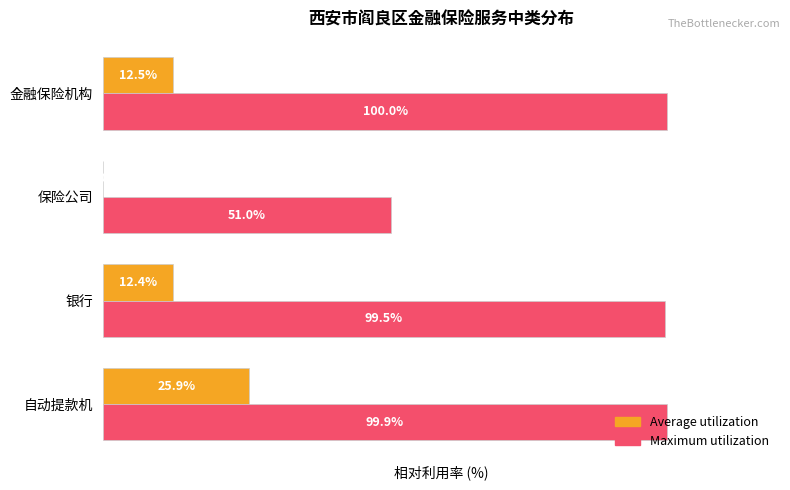

At which category is the sum across all series the highest?

自动提款机